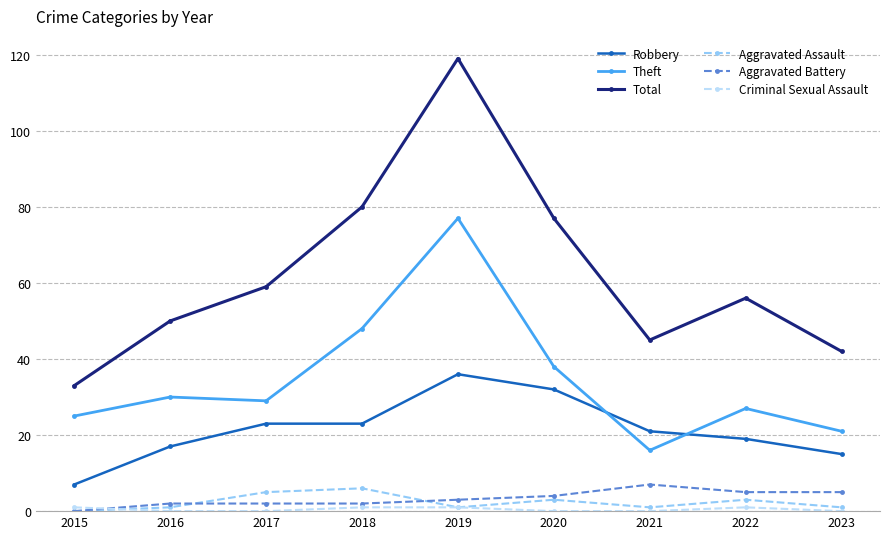

Which category has the highest value across all series?

2019